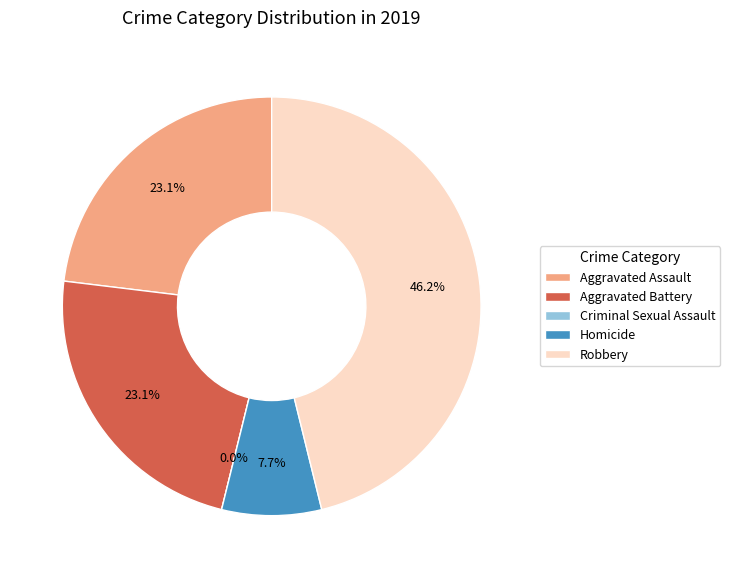

Does Criminal Sexual Assault represent more than half of the total?

No